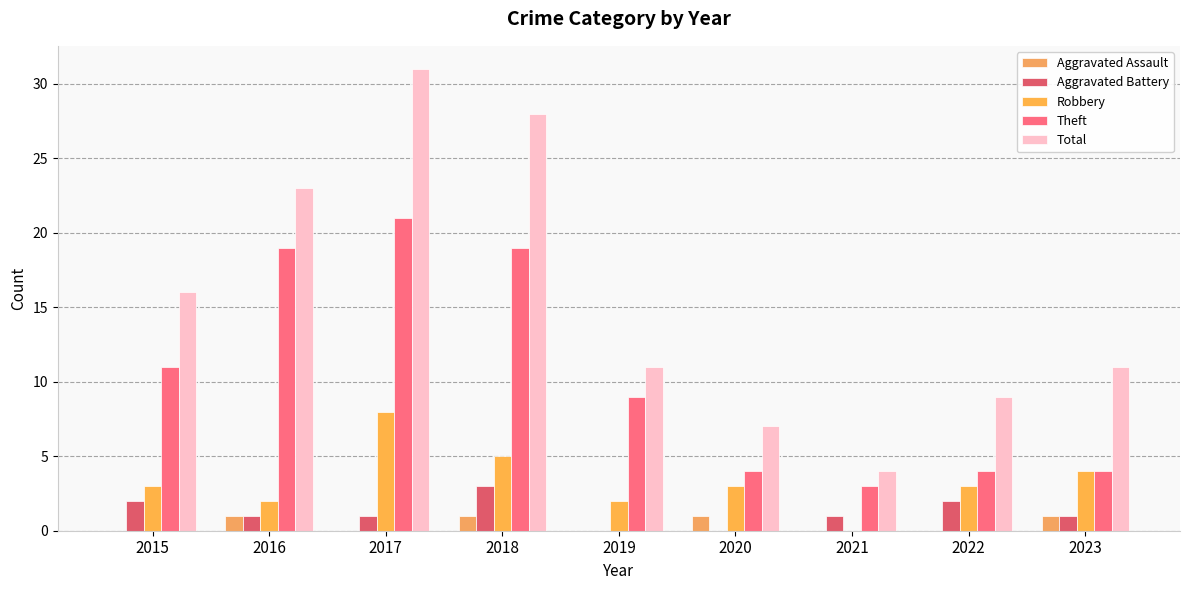

How many groups of bars are there?

9